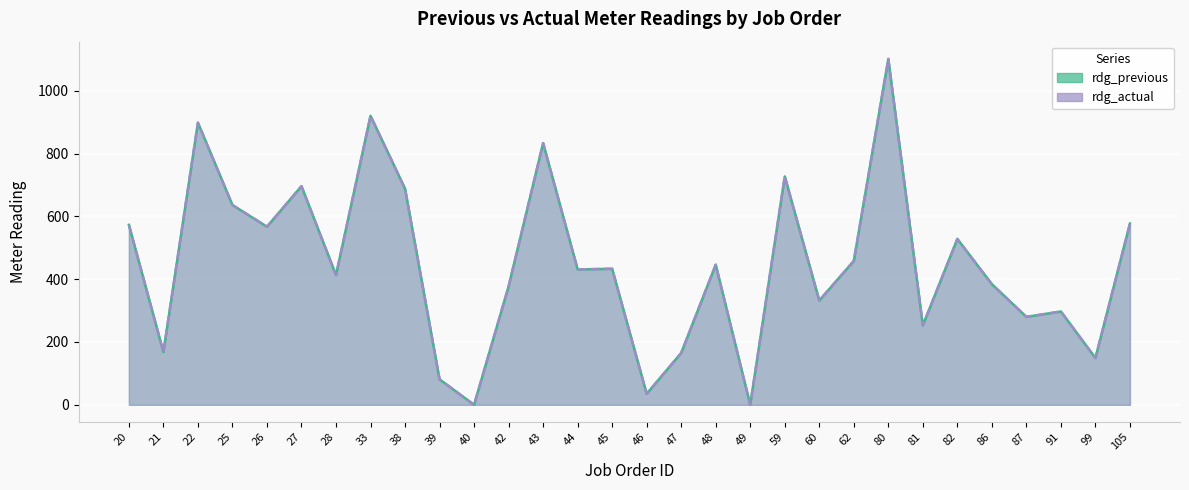

Is it true that rdg_previous equals 1357 at 22?

False